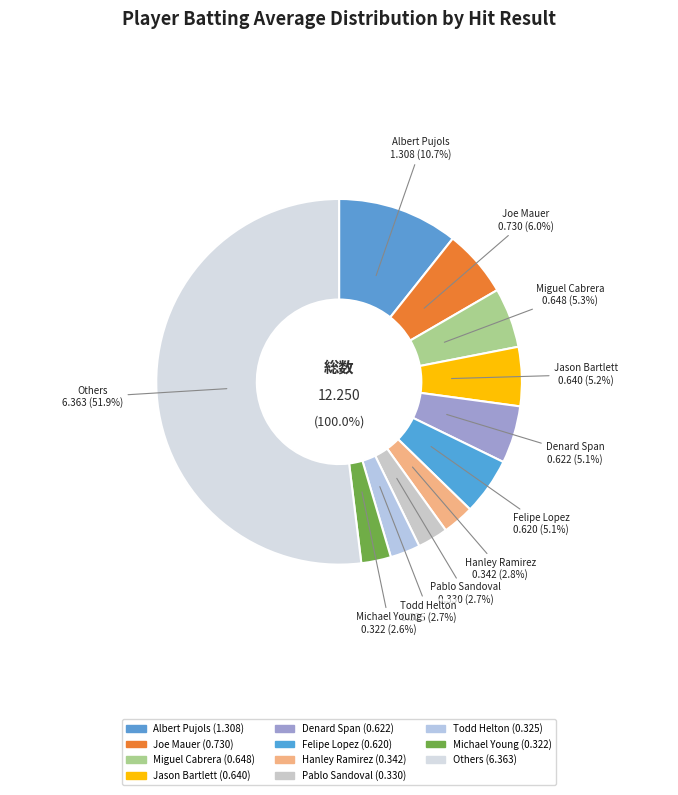

Which has a higher value, Jason Bartlett or Jason Bartlett?

Jason Bartlett